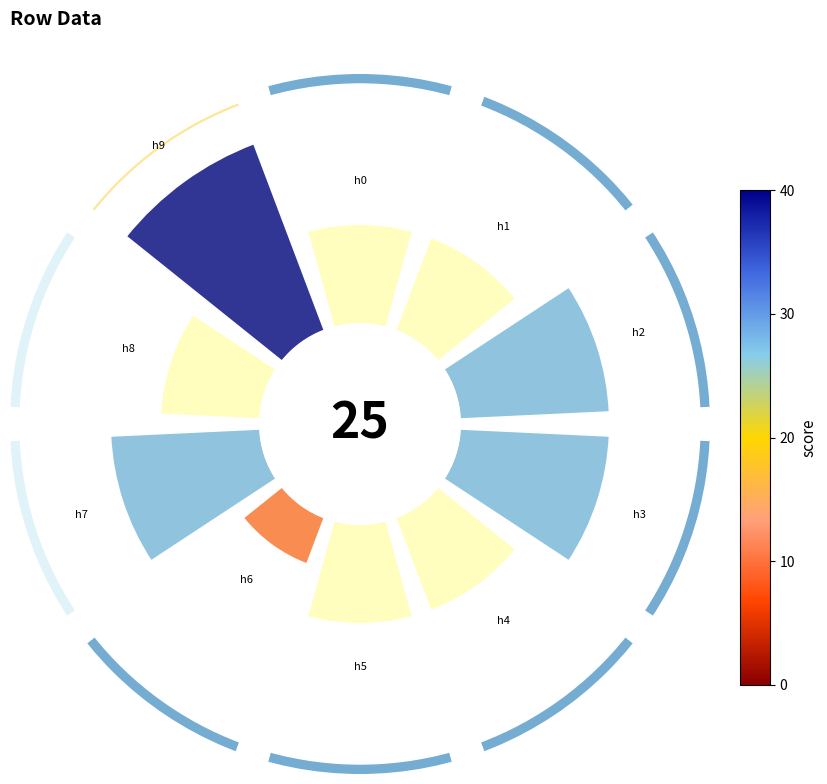

To the nearest percent, what percentage of the pie is 225°?

12%